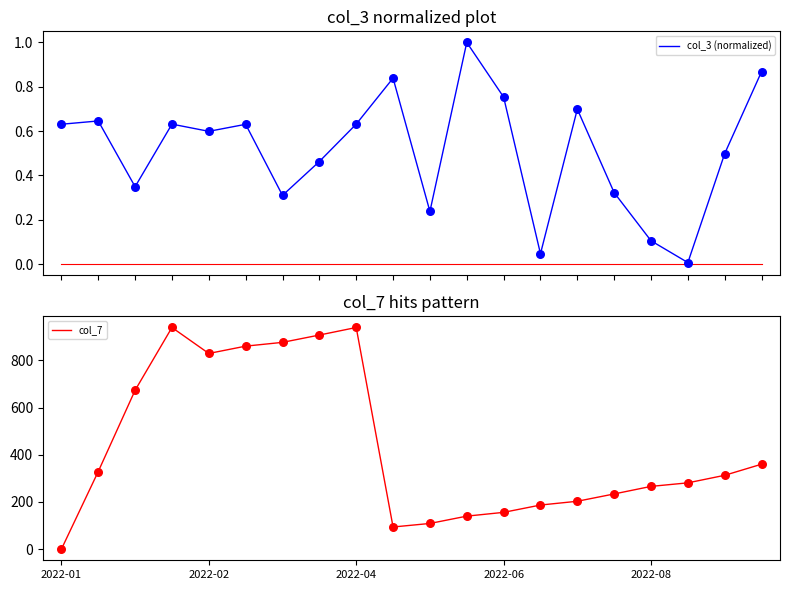

What are all the series names shown in the legend?

col_3 (normalized), col_7